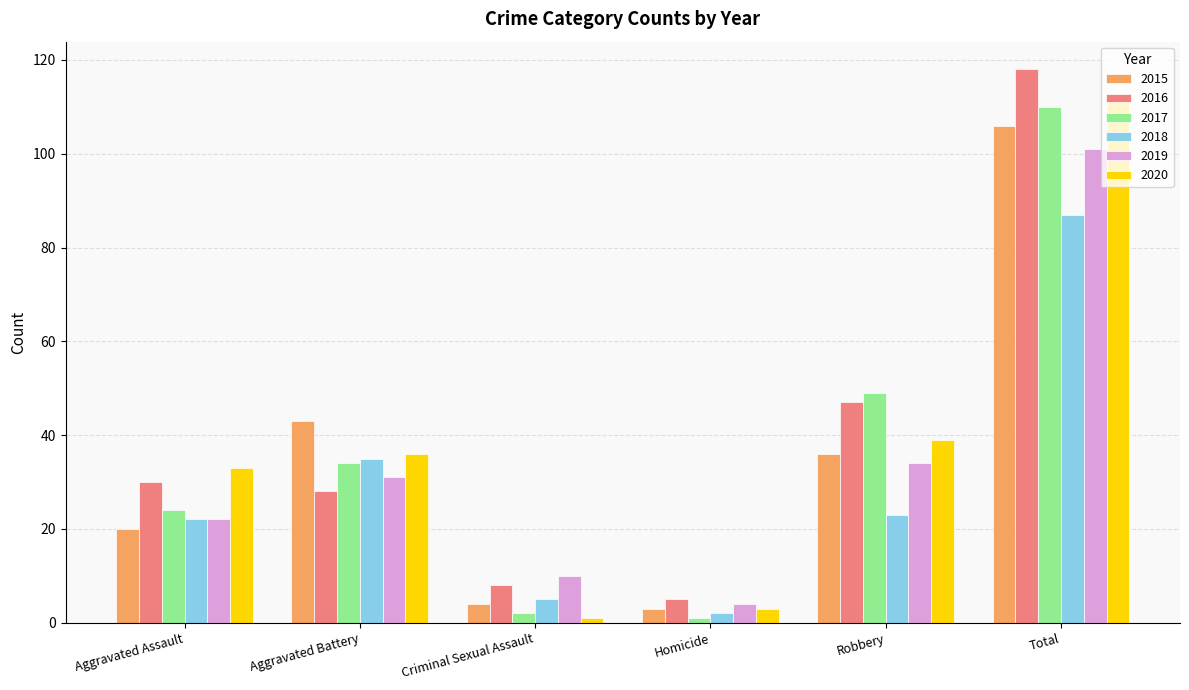

How many bars are there in total?

36